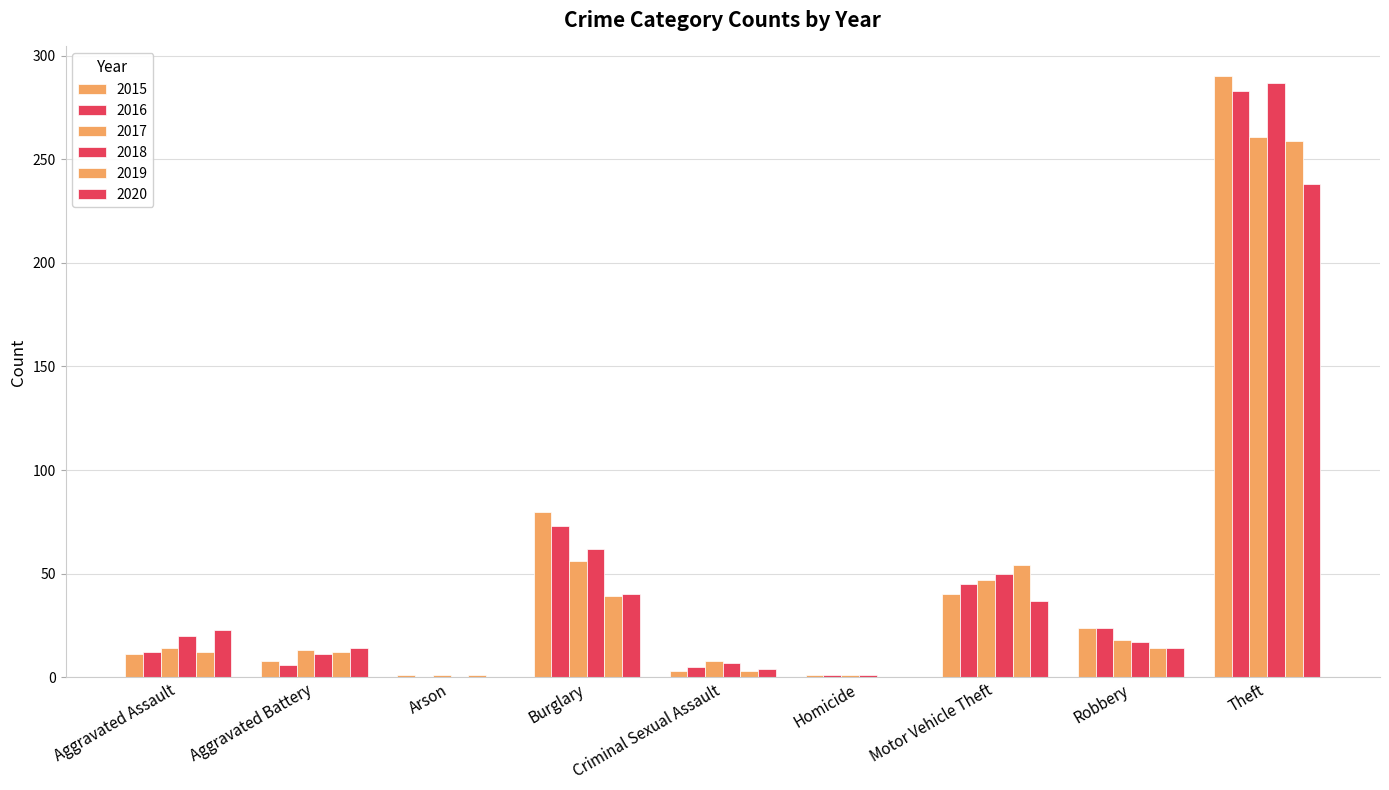

Are the bars grouped side by side (vs. stacked)?

Yes